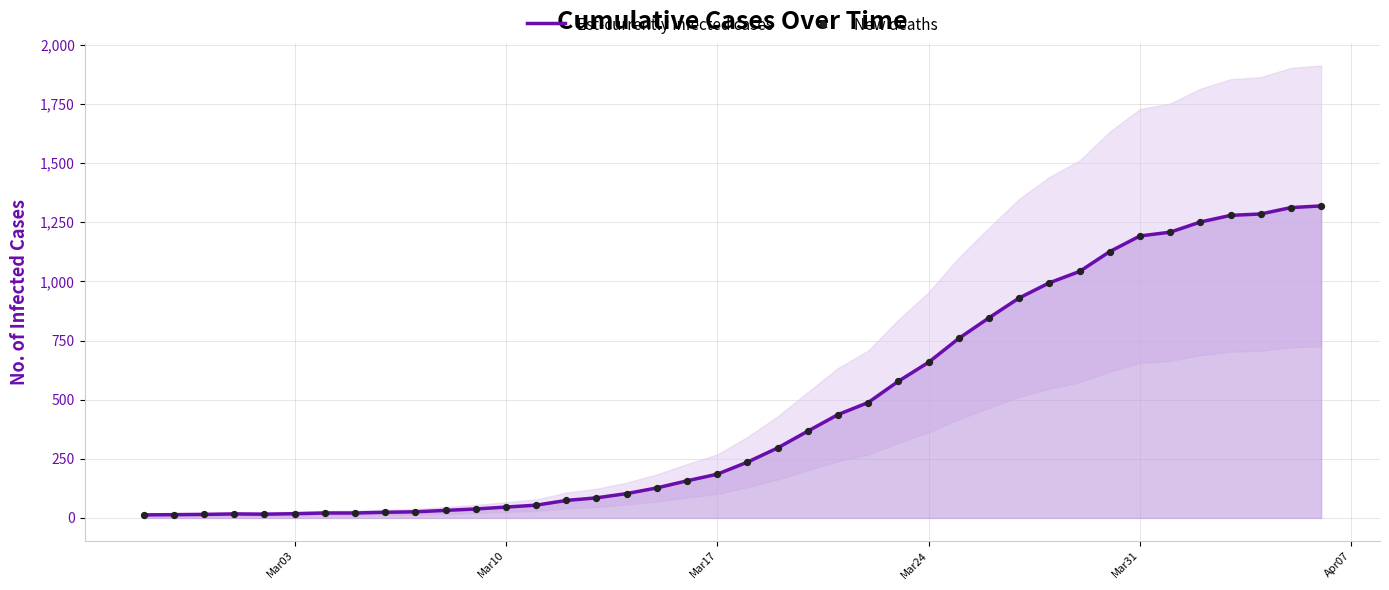

Which series contains the highest Y value?

Est-currently infected cases